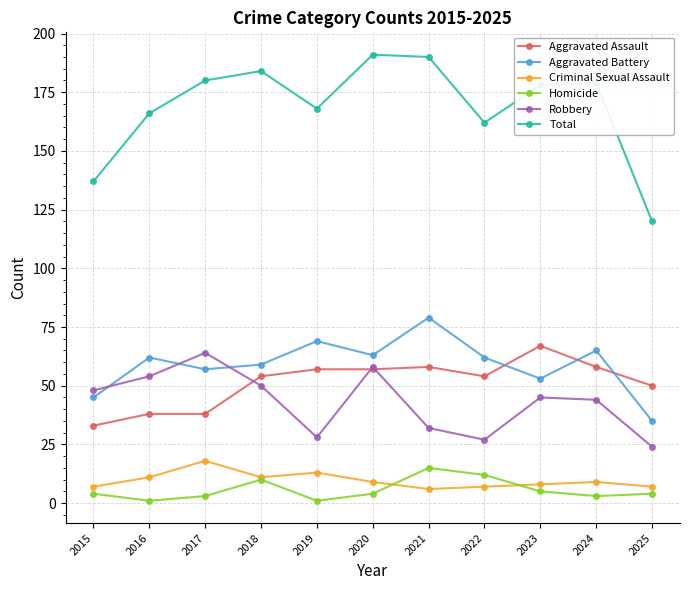

Is it true that Robbery equals 13 at 2021?

False